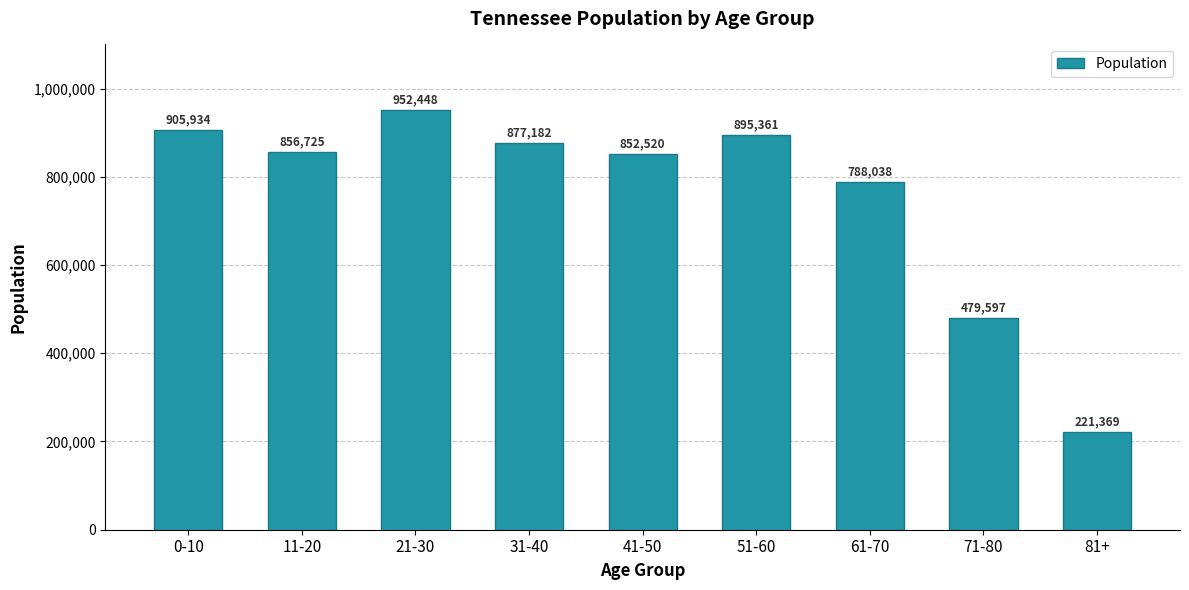

What position from the left is 31-40?

4